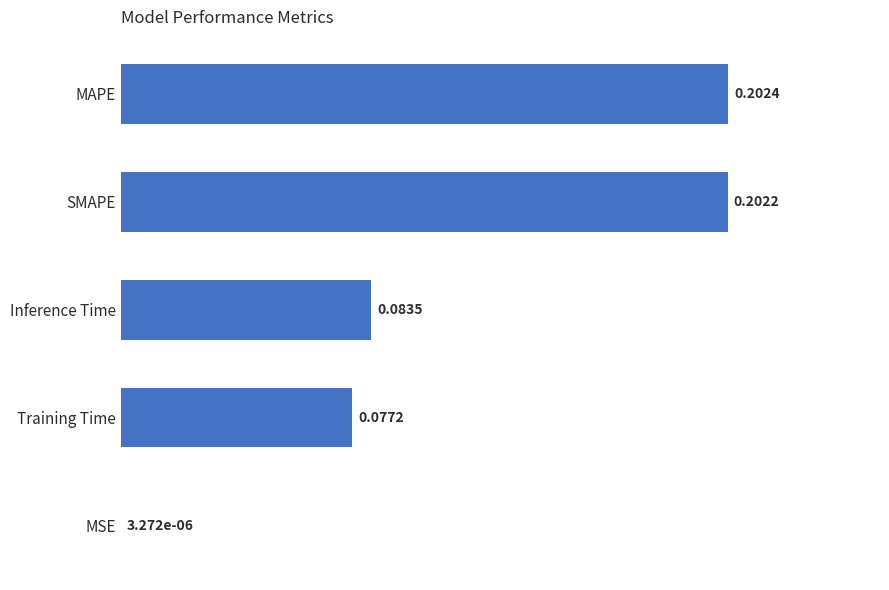

Are the bars horizontal?

Yes